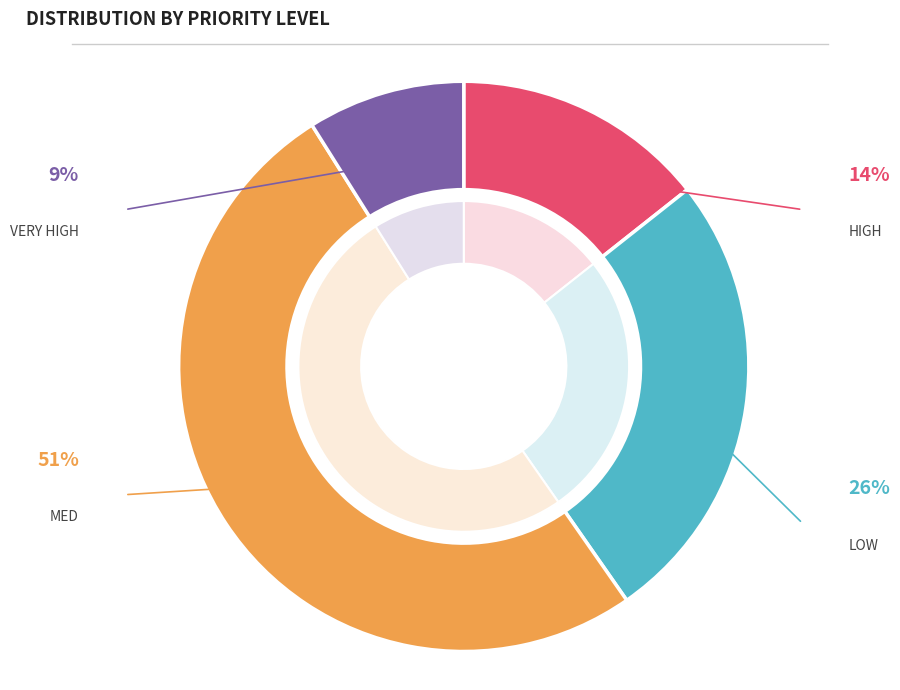

Does MED represent more than half of the total?

Yes